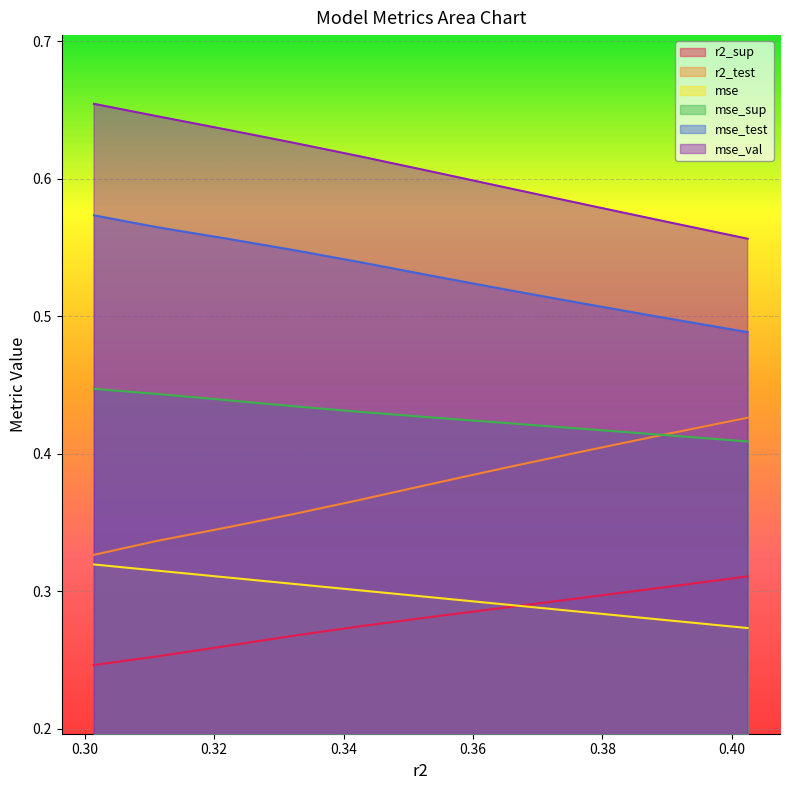

Which series has the largest total across all categories?

mse_val